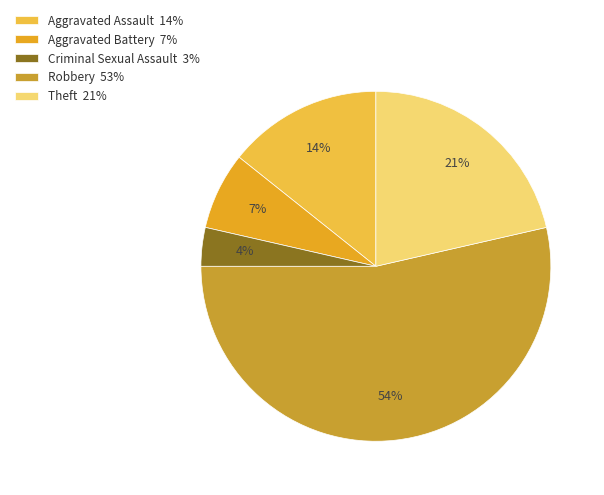

Which category has the biggest portion of the pie?

Robbery